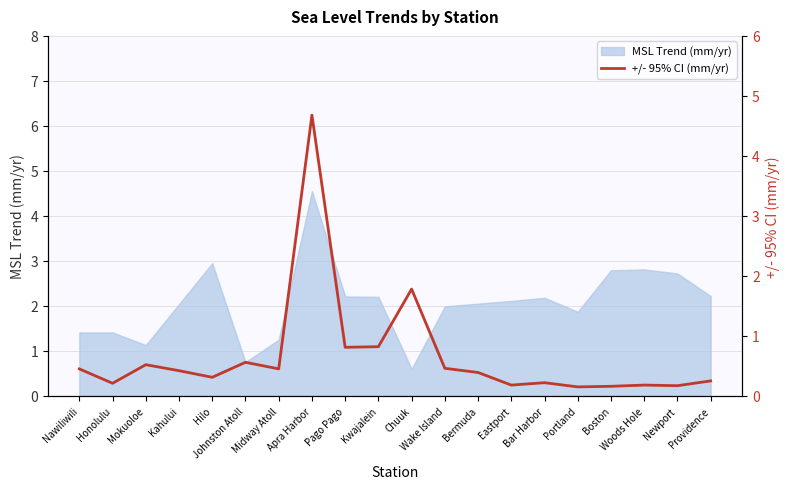

At which category does the chart reach its peak across all series?

Apra Harbor